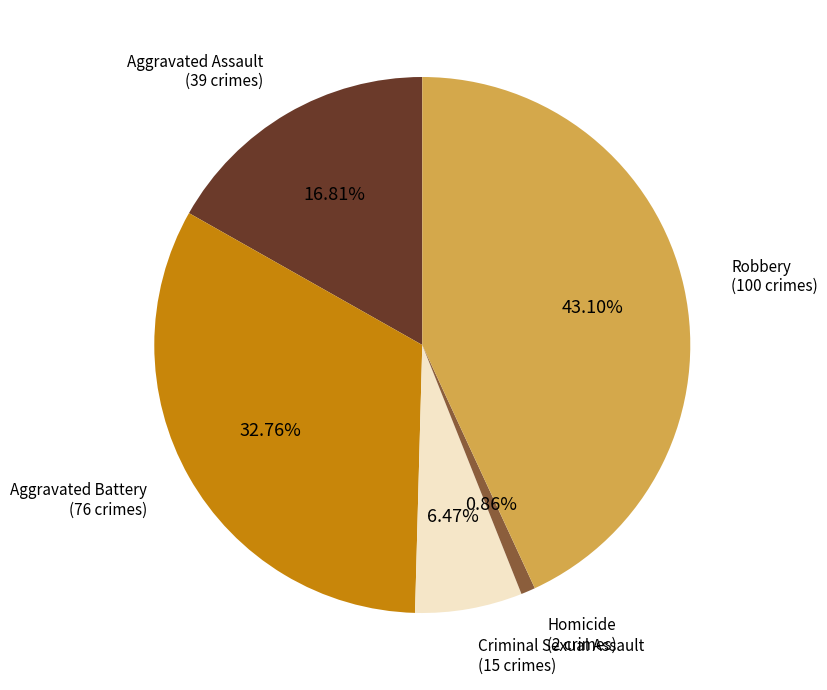

Is there a majority slice in this chart?

No